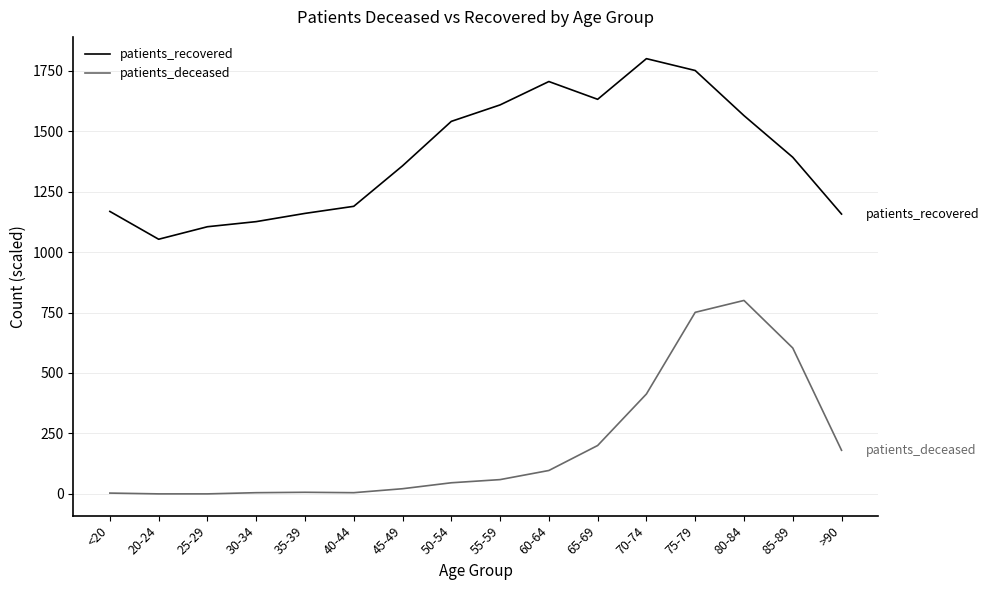

Count the number of categories in the chart.

16